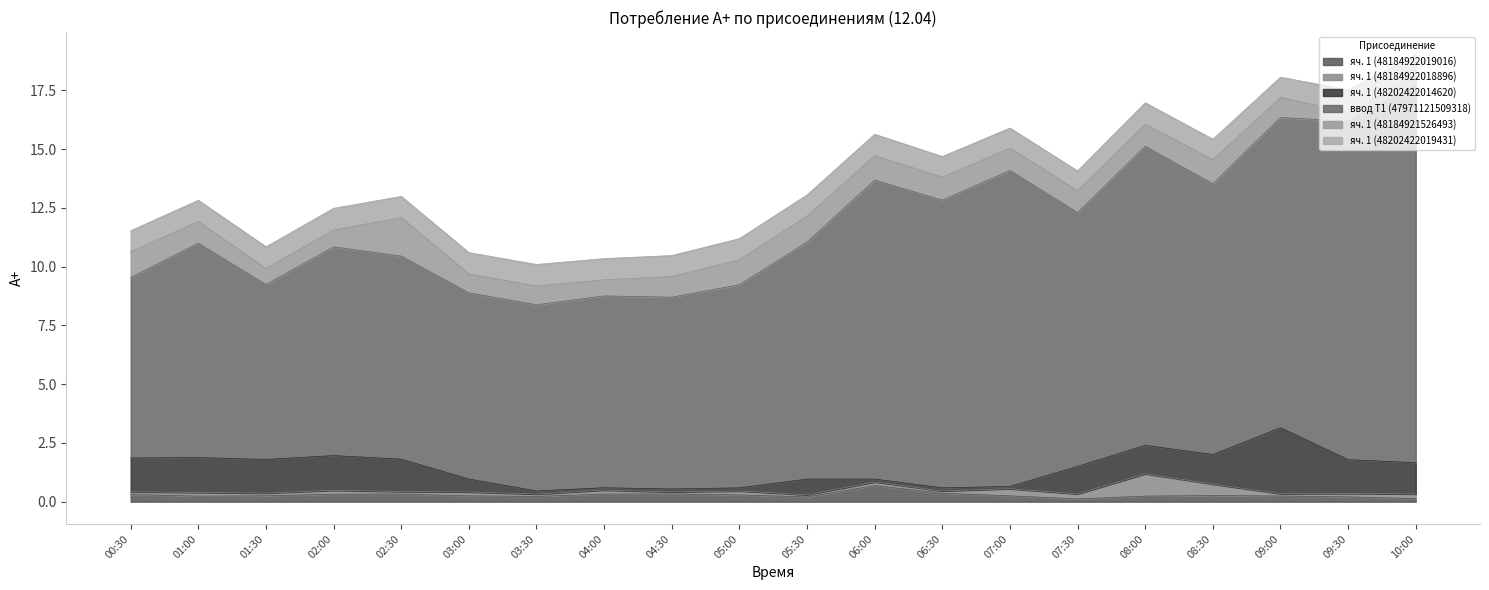

What is the minimum value for яч. 1 (48202422019431)?

0.8